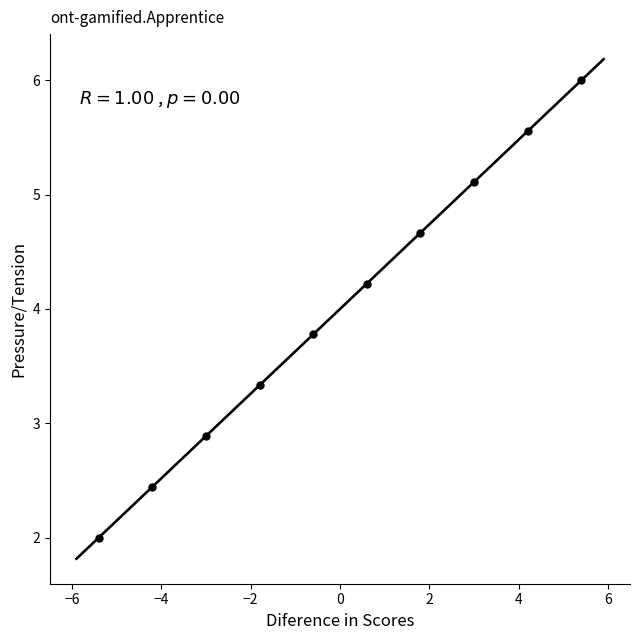

What is the range of X values (max minus min)?

10.8